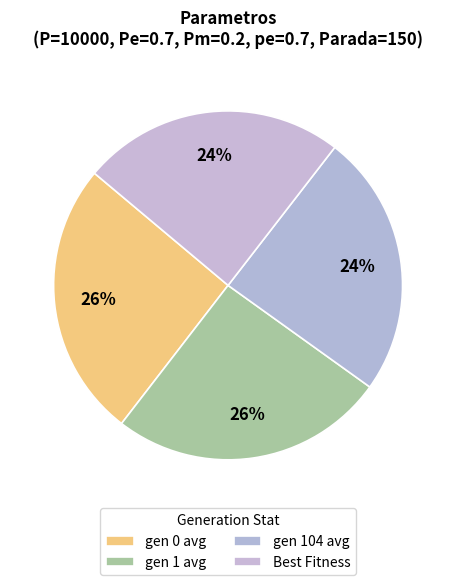

How many slices are in this pie chart?

4